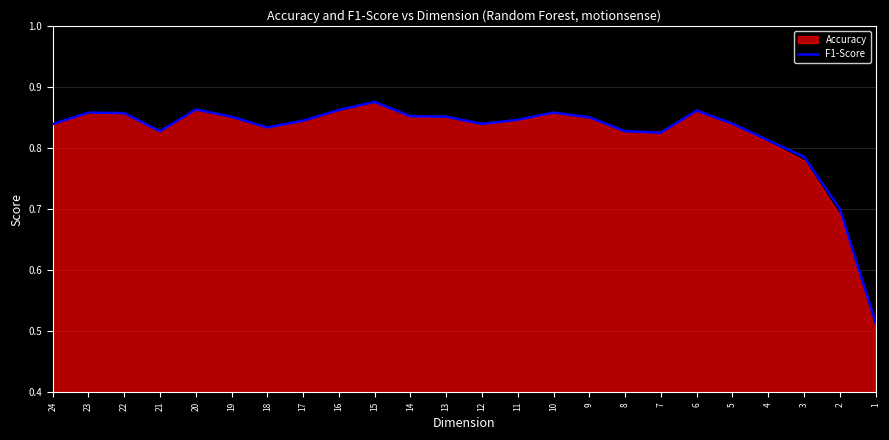

Which category has the lowest value across all series?

1